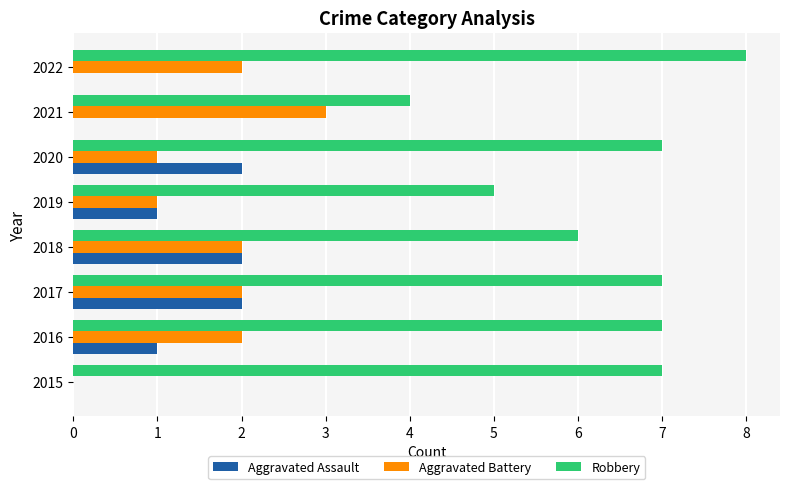

What are all the series names shown in the legend?

Aggravated Assault, Aggravated Battery, Robbery